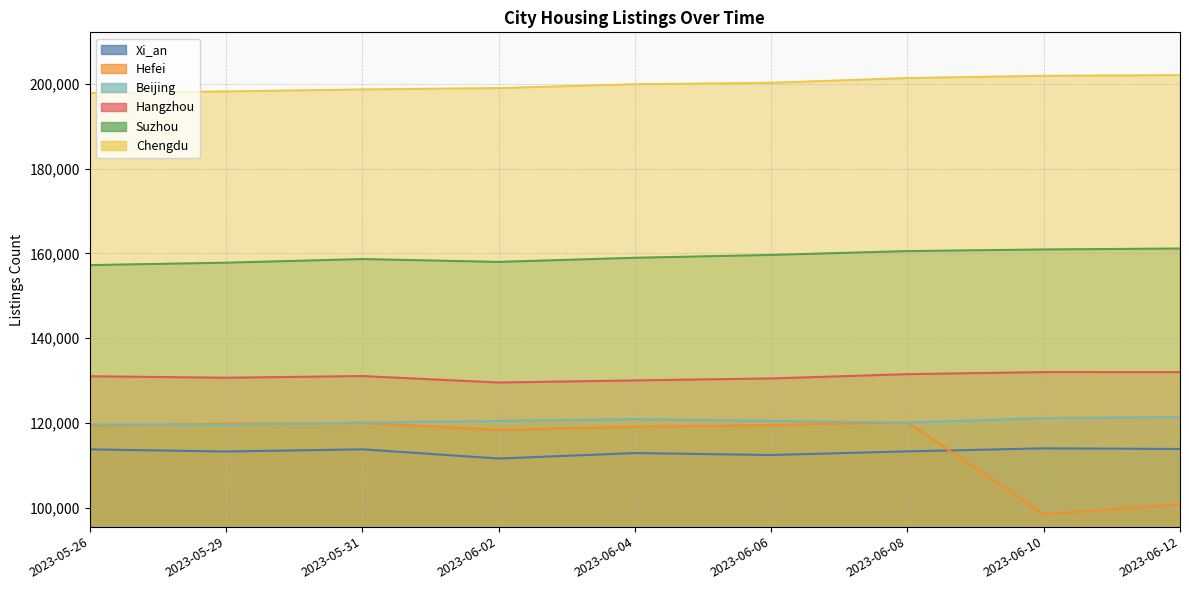

At which category is the sum across all series the highest?

2023-06-08